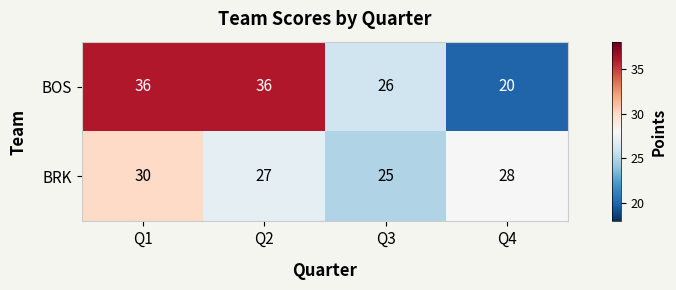

What is the sum of the BOS values at Q1 and Q2?

72